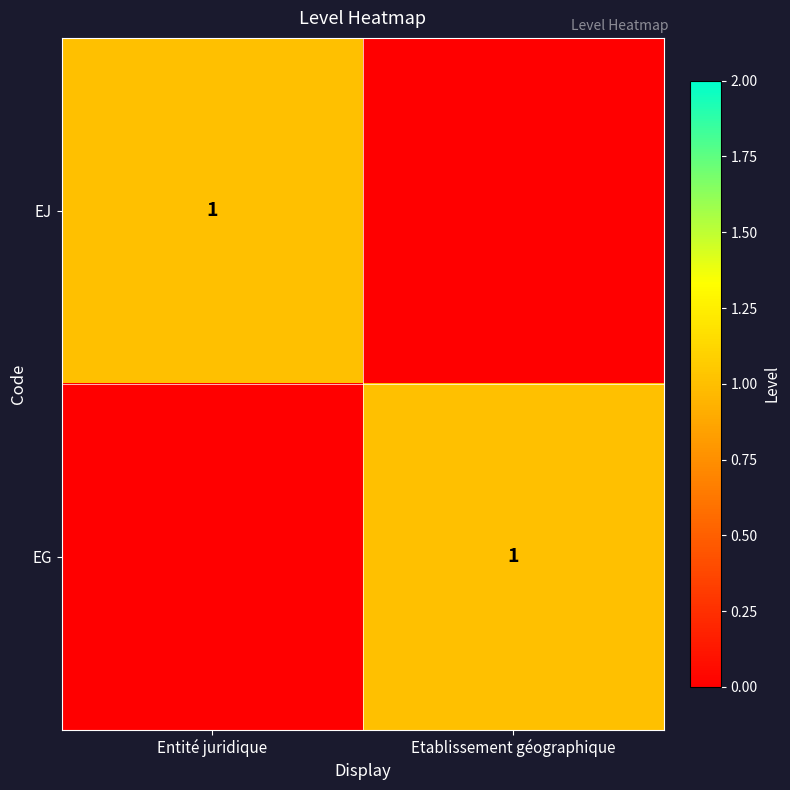

What is the difference between the highest and lowest values at Etablissement géographique?

1